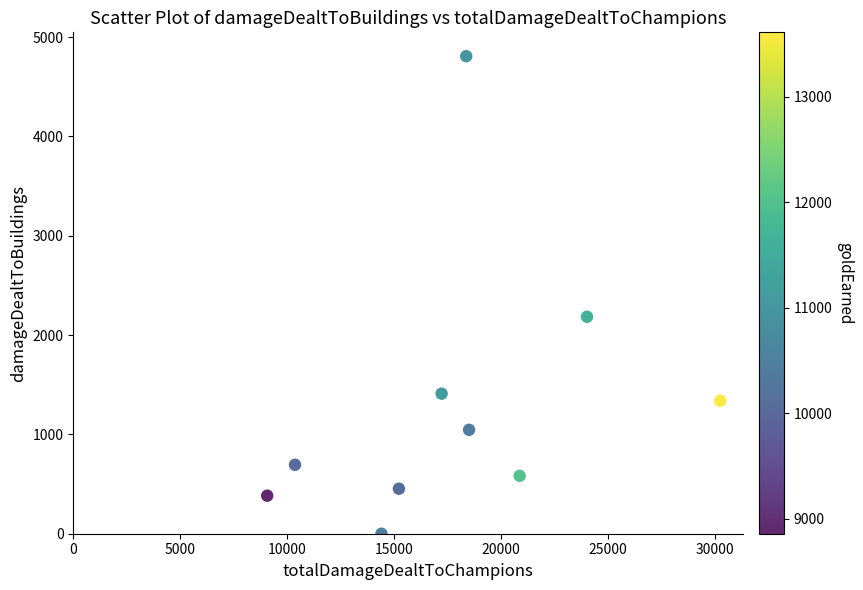

What is the range of X values (max minus min)?

21185